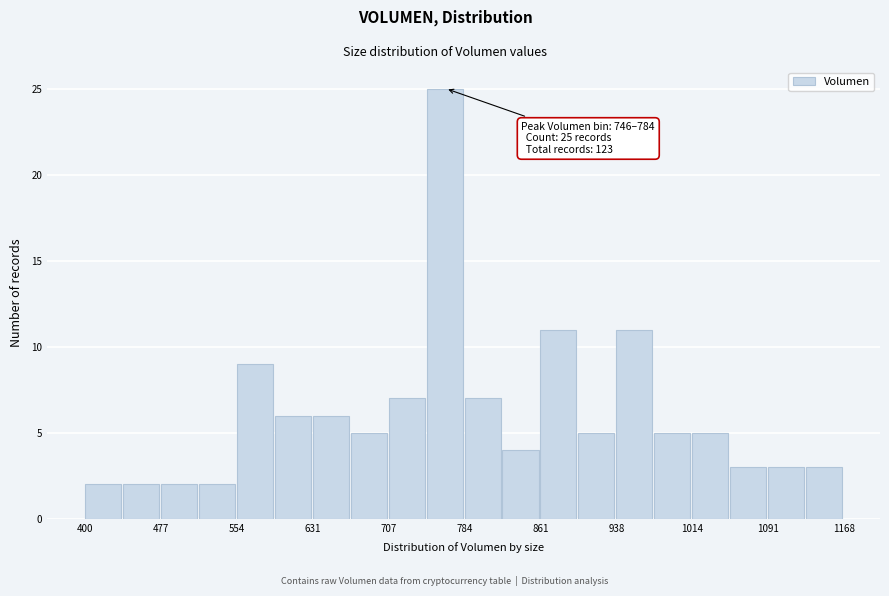

Read against the x-axis, roughly where is the centre of the tallest bar?

760